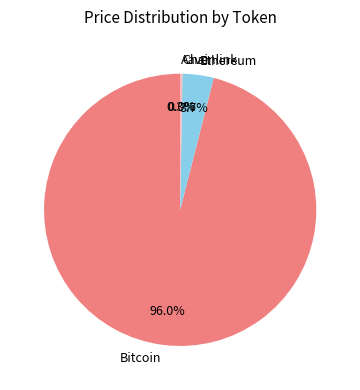

Which slice is the largest?

Bitcoin